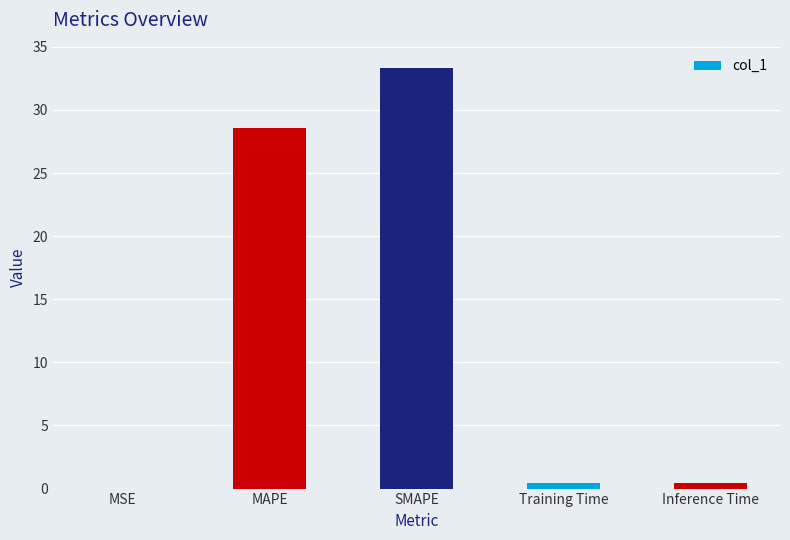

What is the change in value from MSE to SMAPE?

+33.3